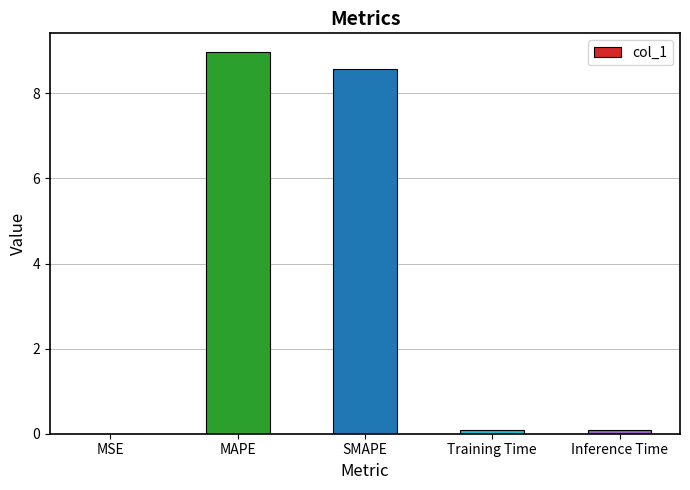

What is the maximum value shown in the chart?

9.0